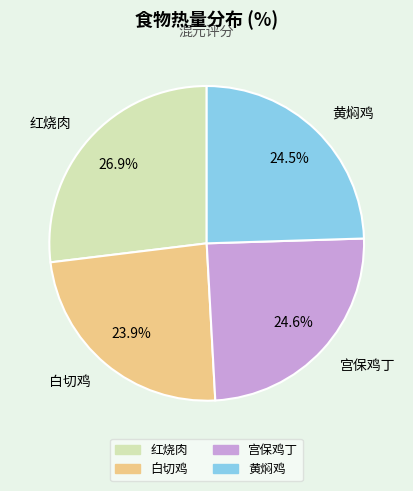

Is it true that 红烧肉 is 19% of the pie?

False